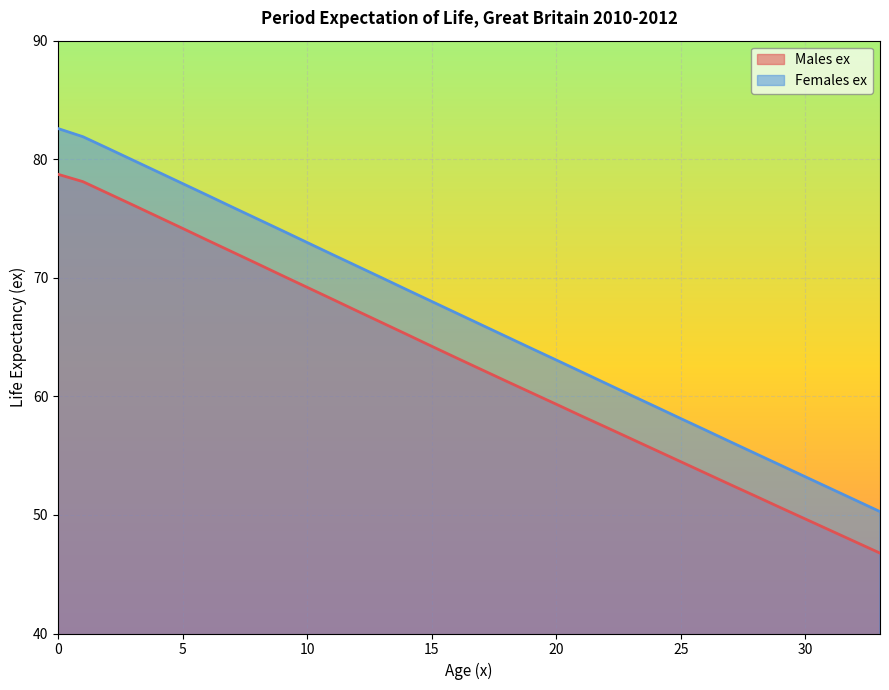

True or false: Males ex has more than 0 points higher than both neighbors.

False